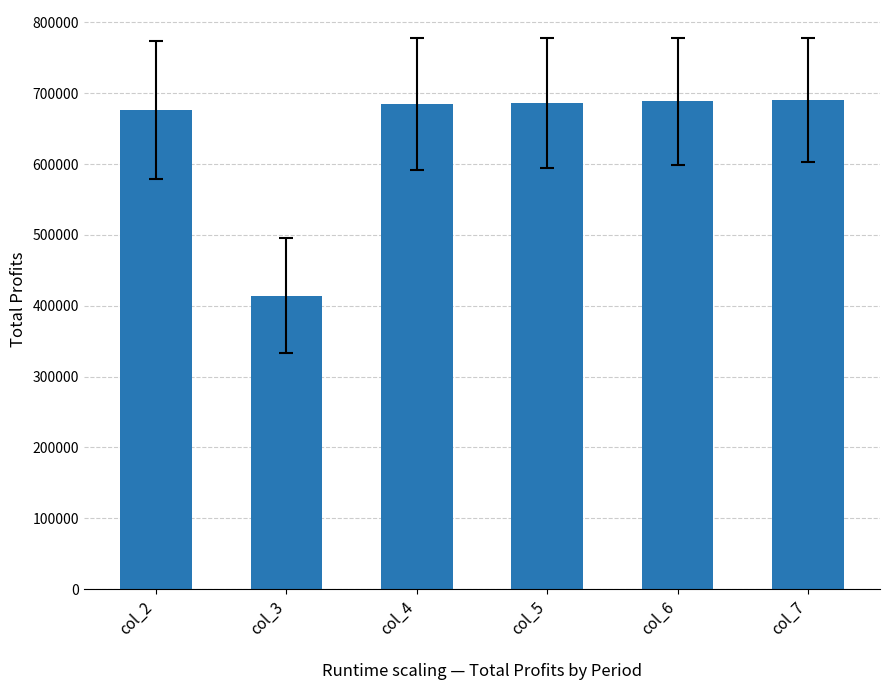

What is the value of the 6th bar from the left?

690463.4